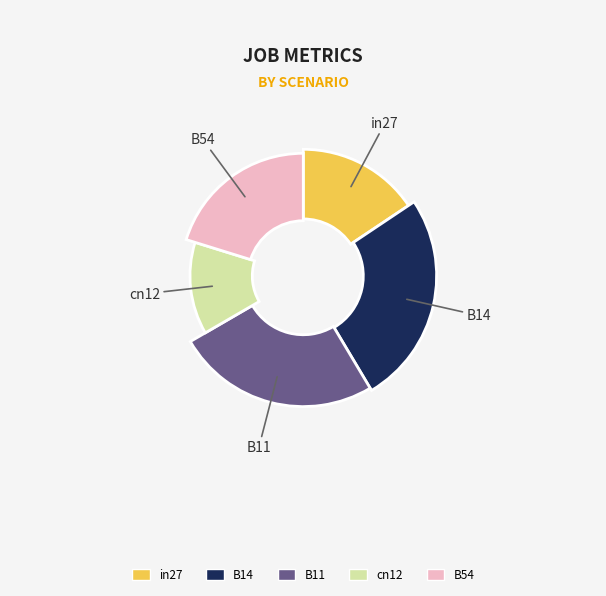

How many segments does this pie chart have?

5